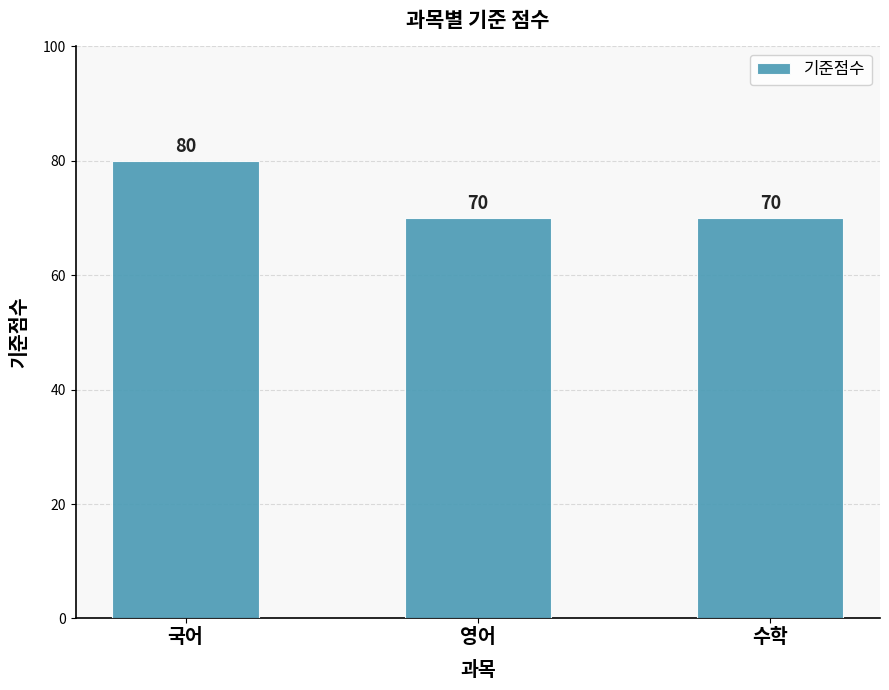

What position from the right is 수학?

1